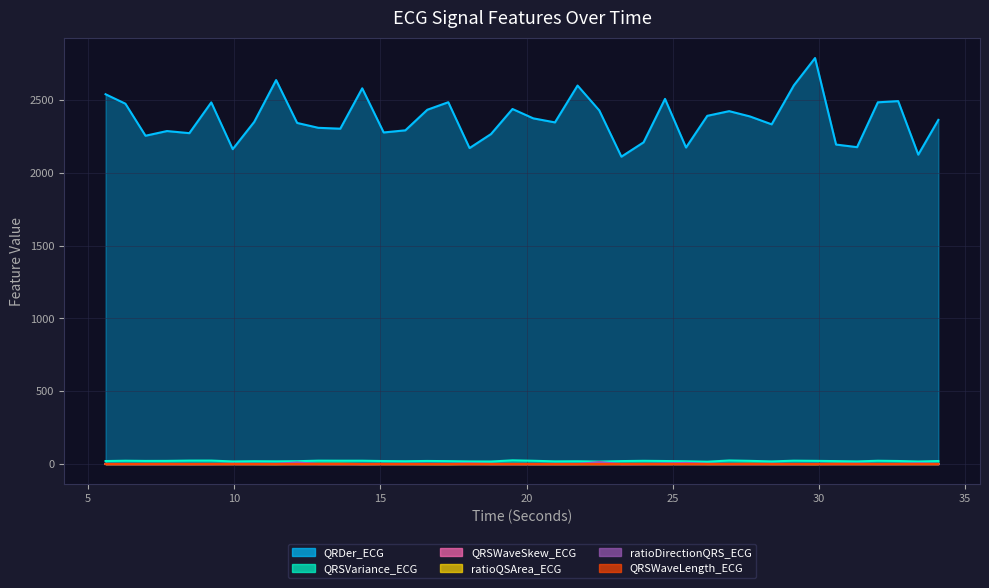

At 24.734375, list the series in order from smallest to largest.

QRSWaveLength_ECG, ratioQSArea_ECG, QRSWaveSkew_ECG, ratioDirectionQRS_ECG, QRSVariance_ECG, QRDer_ECG